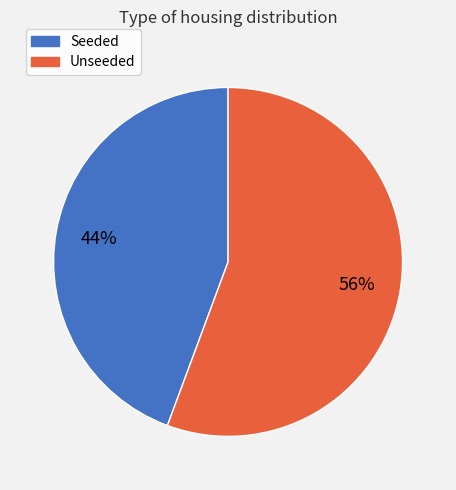

Approximately how many times larger is the value at Unseeded compared to Seeded?

1.3